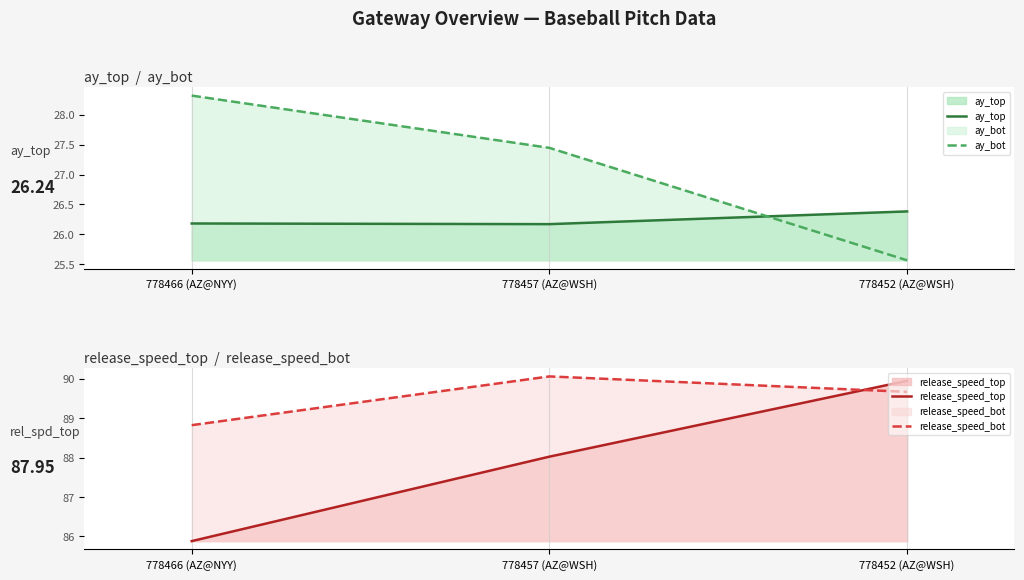

What is the total value across all series at 778452 (AZ@WSH)?

231.6